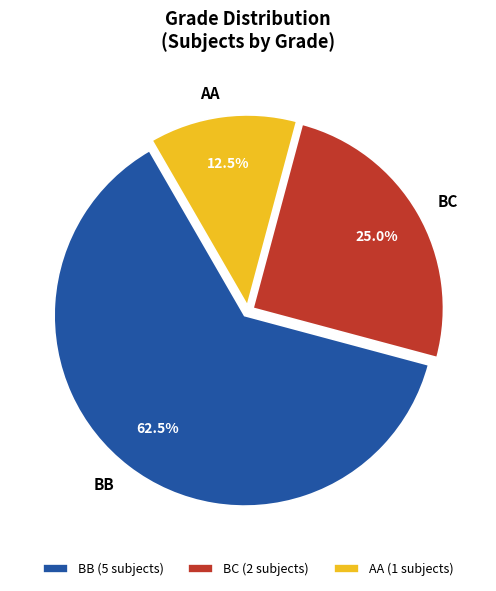

What percentage is NOT represented by AA?

87.5%